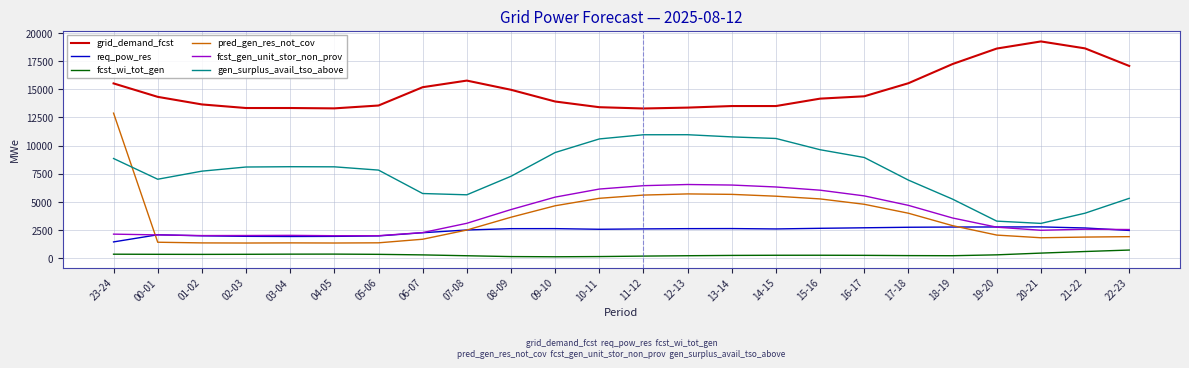

Is the value of pred_gen_res_not_cov at 13-14 greater than the value of req_pow_res at 02-03?

Yes